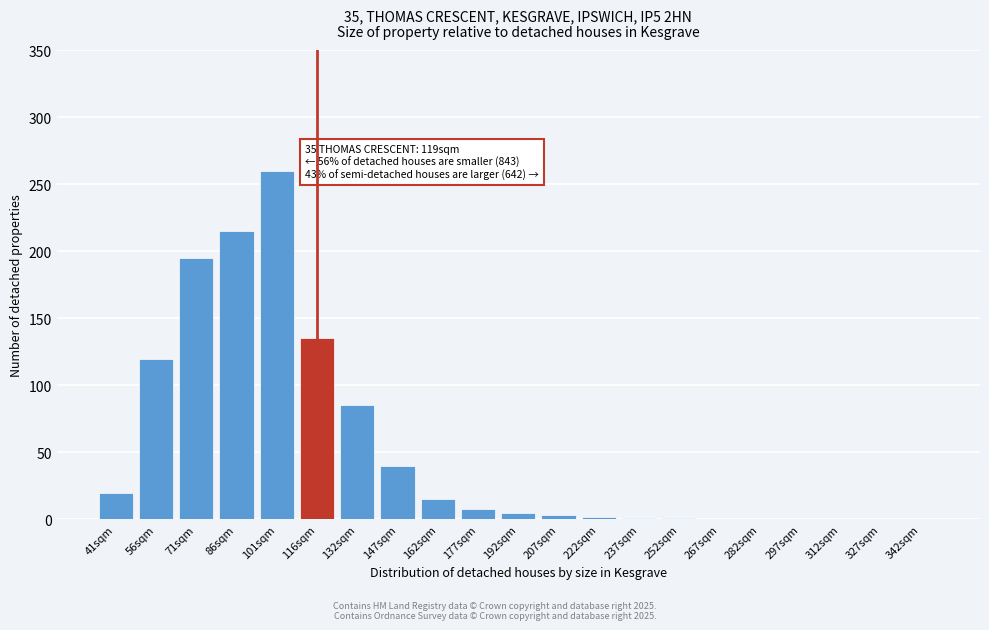

True or false: the data shows 144 at 132sqm.

False